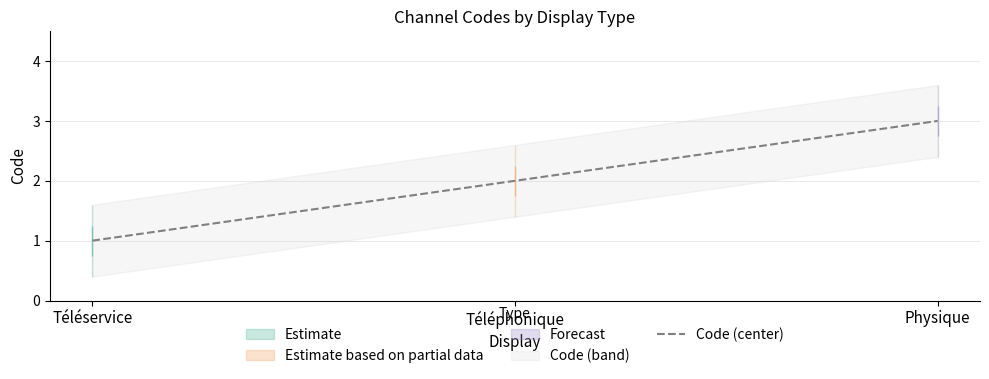

Which has a higher value, Physique or Téléservice?

Physique